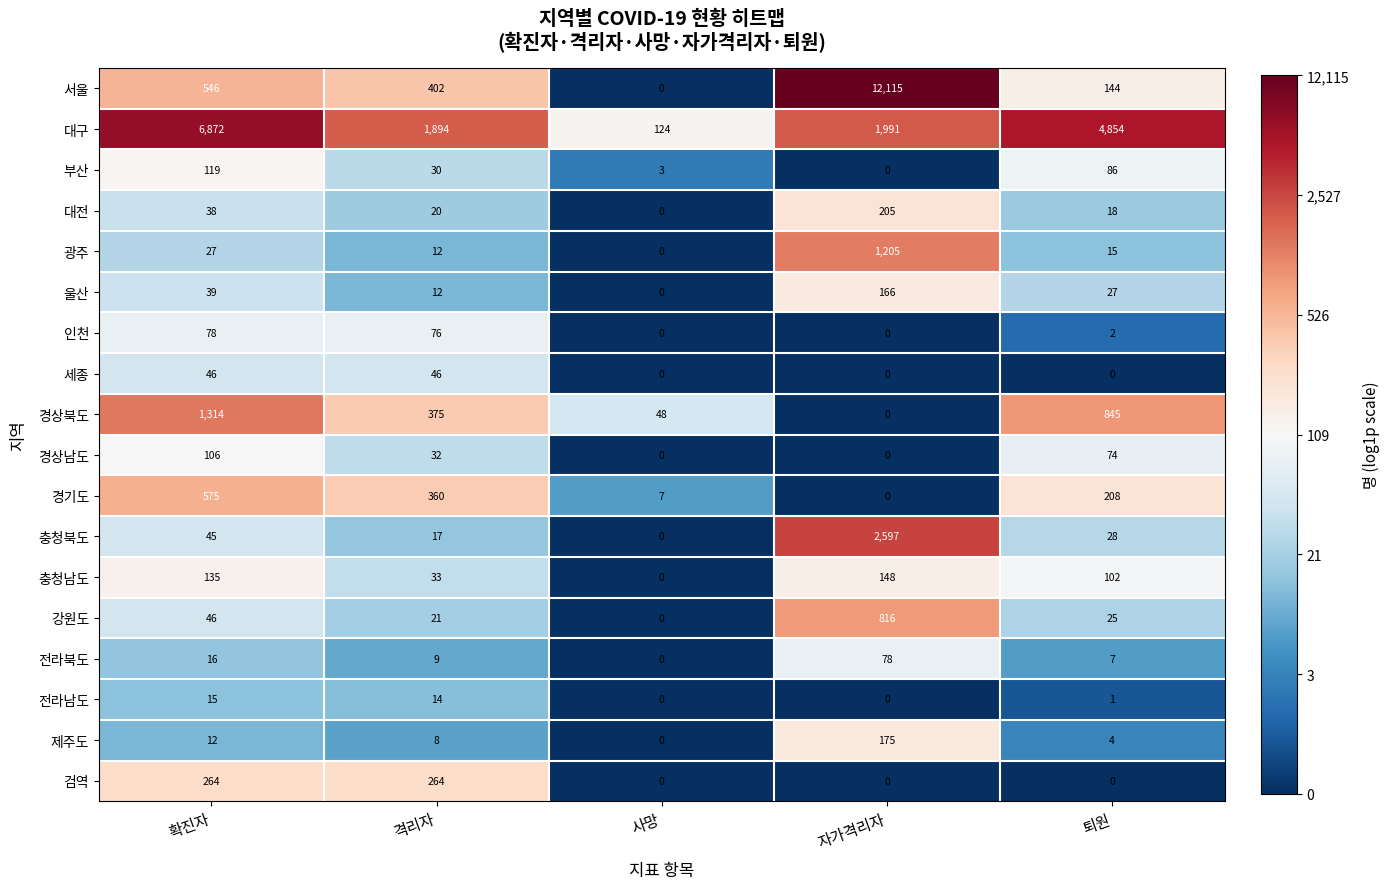

What is the difference between the second highest and minimum values in the 대구 series?

4730